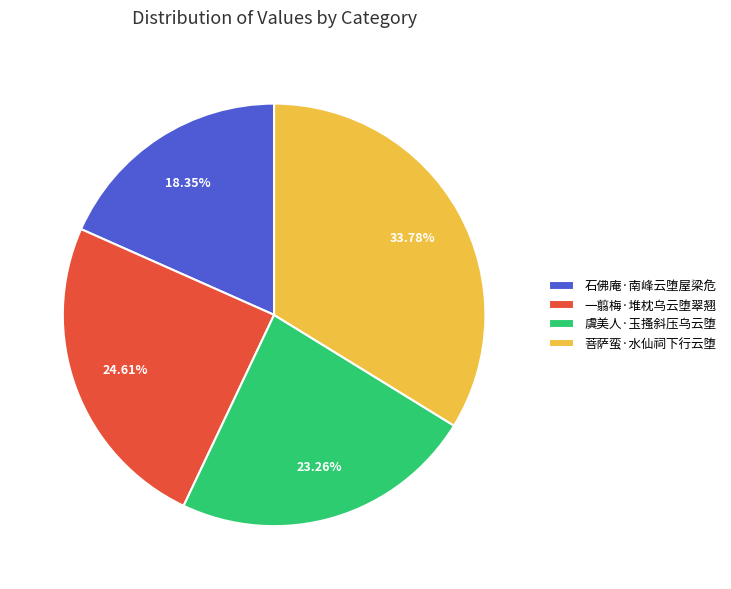

To the nearest percent, what portion does 石佛庵·南峰云堕屋梁危 represent?

18%